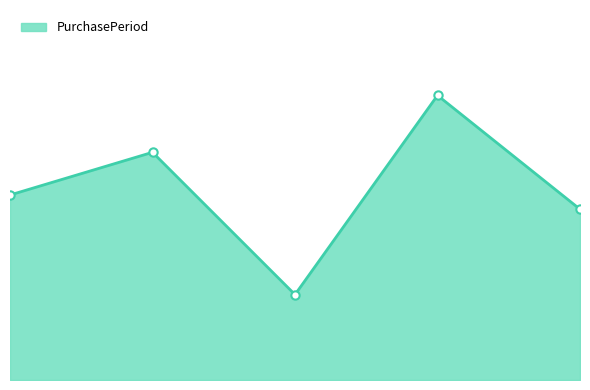

How many interior local peaks (higher than both neighbors) does the data have?

2